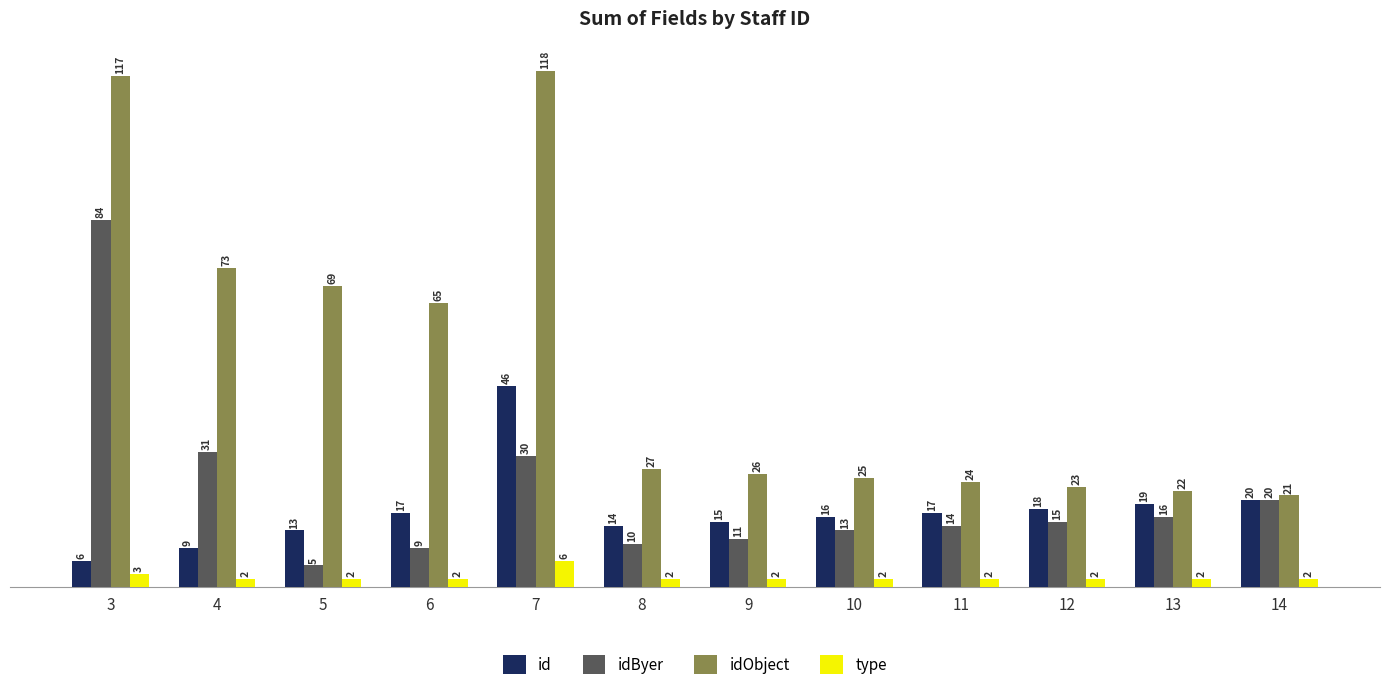

At which category is the sum across all series the highest?

3